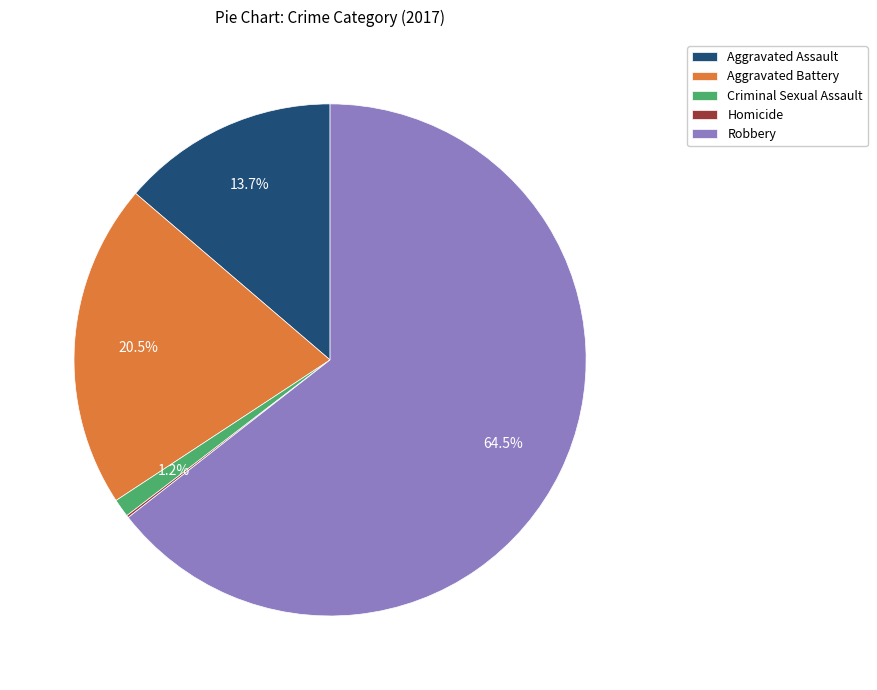

What percentage is the Aggravated Assault slice, to the nearest percent?

14%